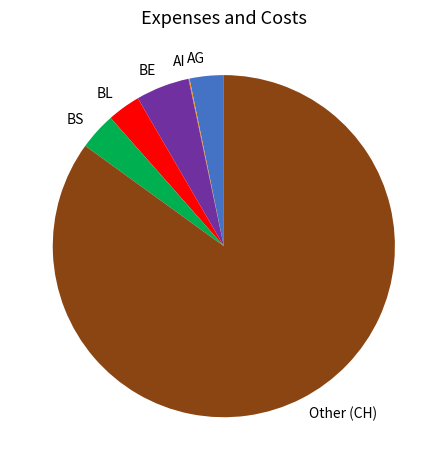

Is the sum of BS and AG greater than half?

No